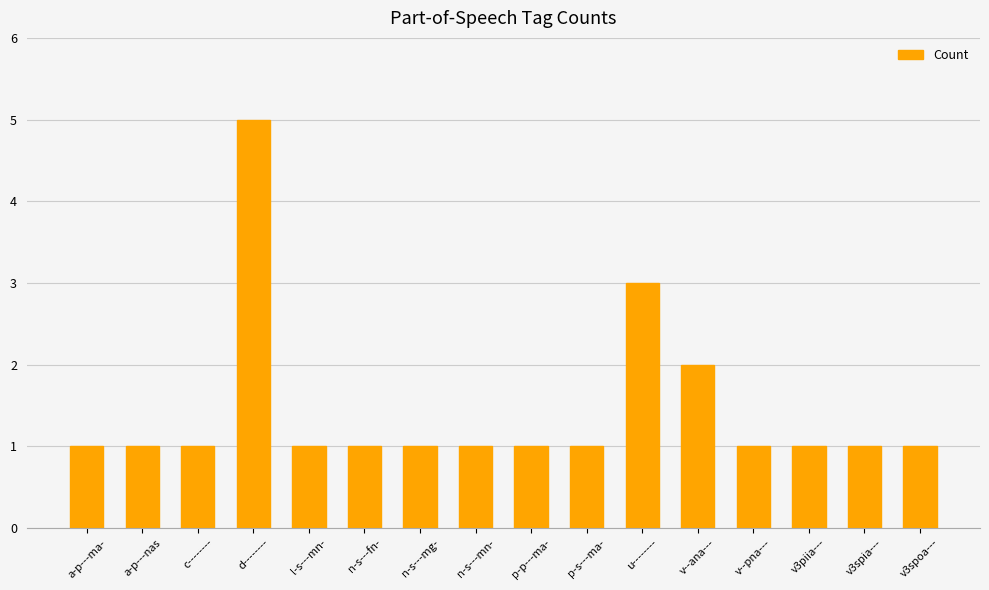

Reading left to right, transcribe all the data shown in this chart.

a-p---ma-=1	a-p---nas=1	c--------=1	d--------=5	l-s---mn-=1	n-s---fn-=1	n-s---mg-=1	n-s---mn-=1	p-p---ma-=1	p-s---ma-=1	u--------=3	v--ana---=2	v--pna---=1	v3piia---=1	v3spia---=1	v3spoa---=1